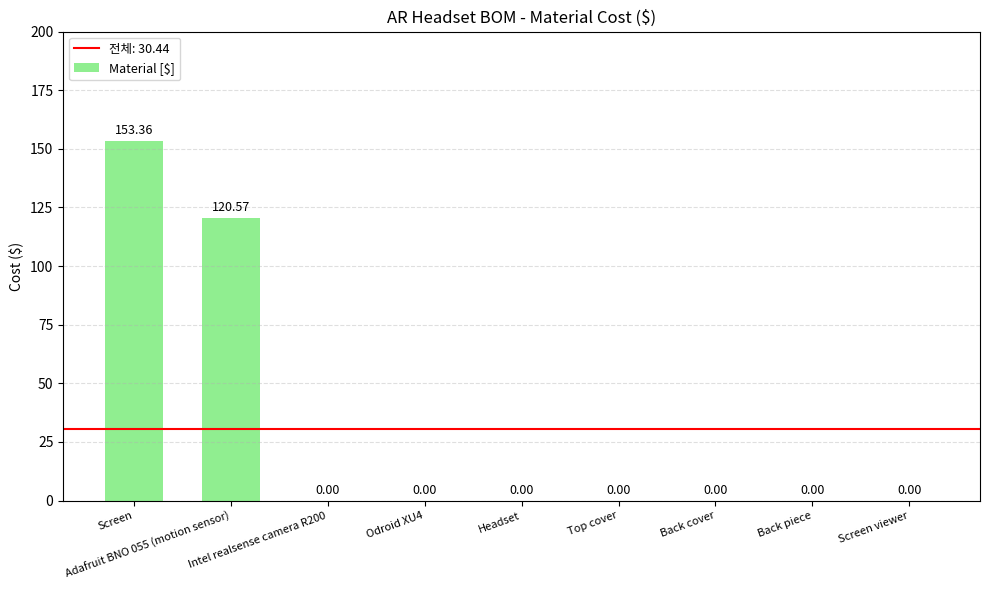

Reading left to right, what are all the values shown in this chart?

153.4	120.6	0.0	0.0	0.0	0.0	0.0	0.0	0.0